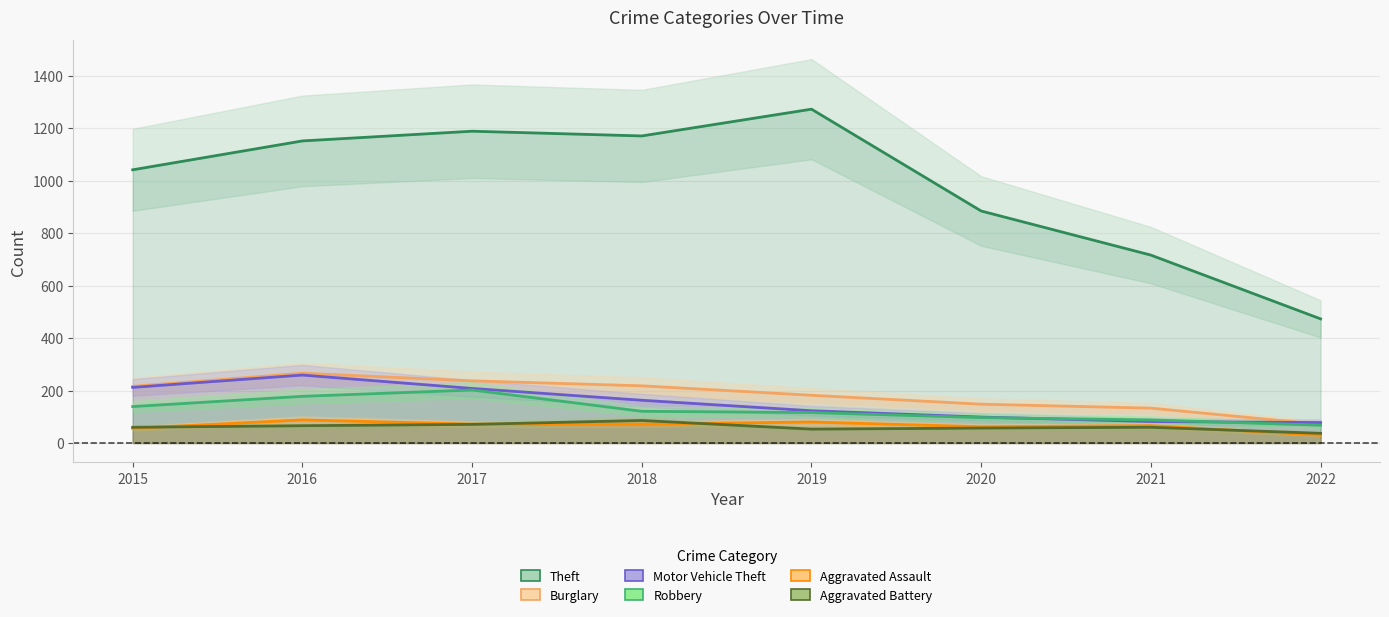

True or false: Theft has a value of 1965 at 2017.

False